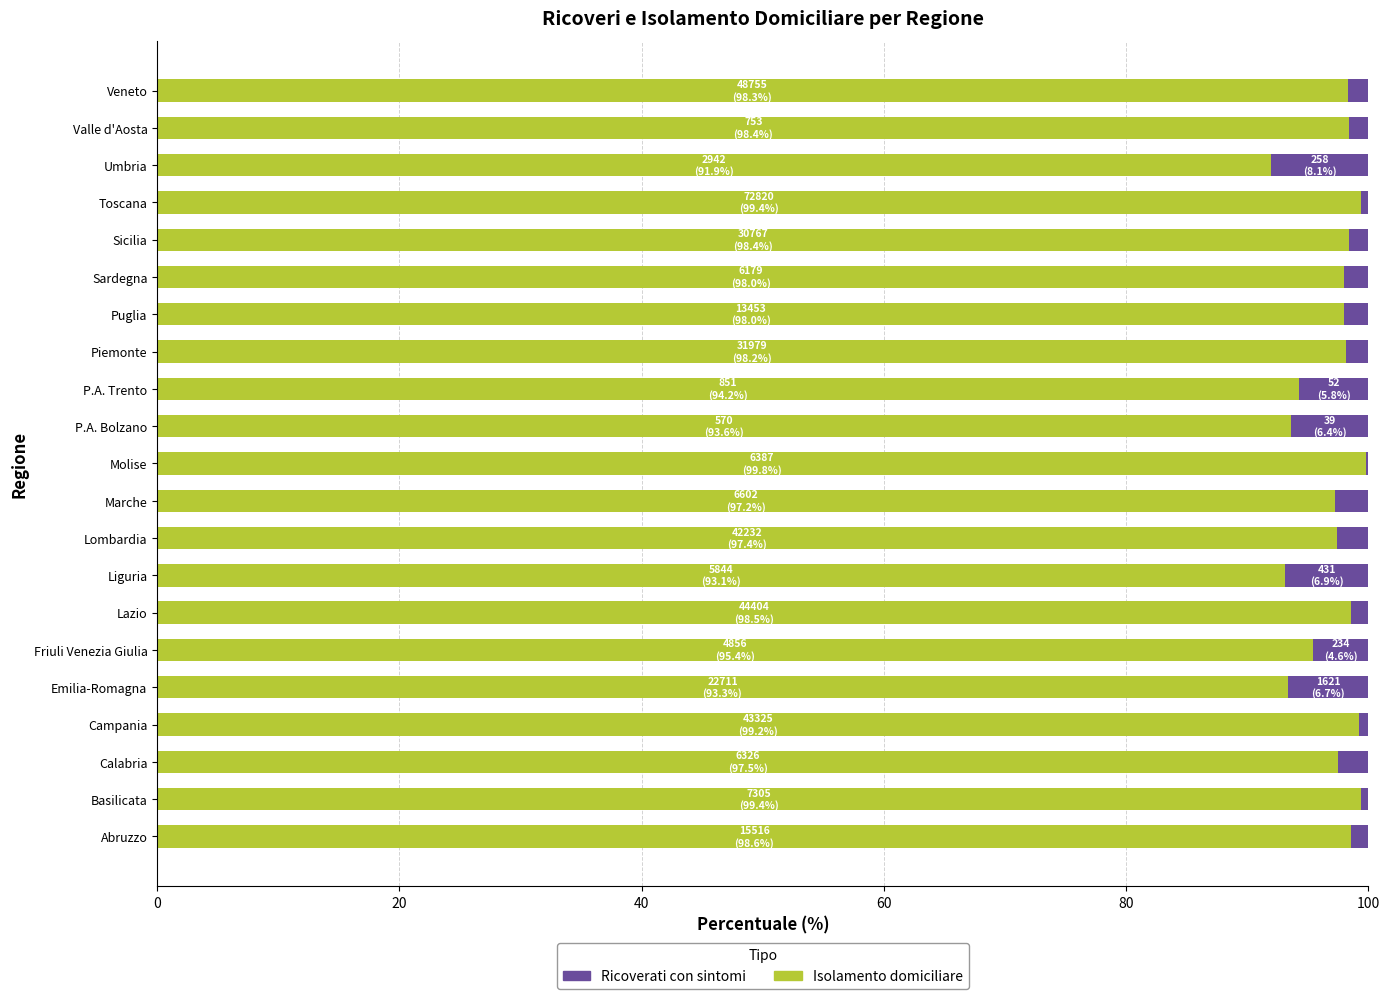

What is the sum of all Isolamento domiciliare values?

2038.0